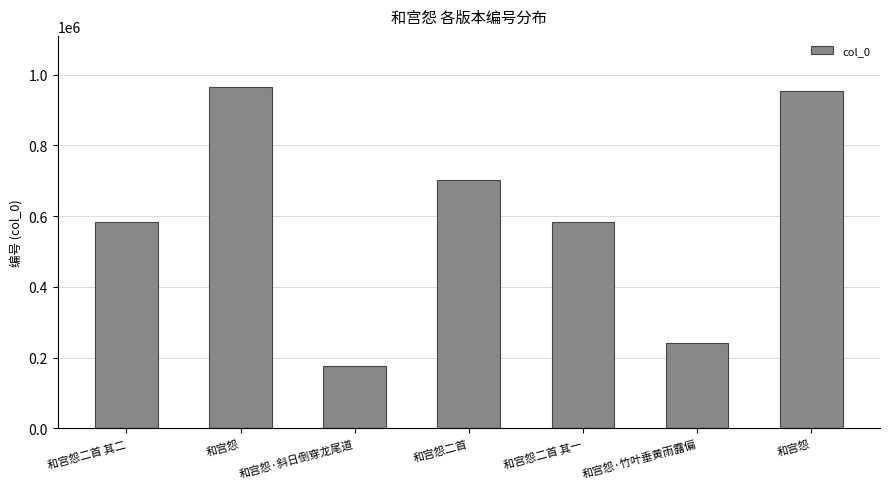

Does the chart contain stacked bars?

No